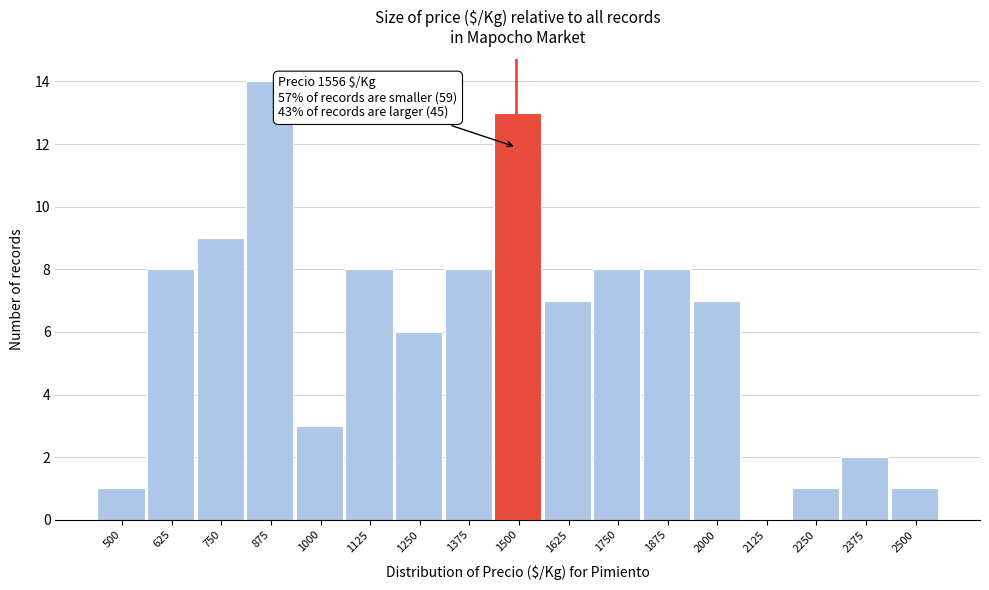

Reading left to right, transcribe all the data shown in this chart.

500=1	625=8	750=9	875=14	1000=3	1125=8	1250=6	1375=8	1500=13	1625=7	1750=8	1875=8	2000=7	2125=0	2250=1	2375=2	2500=1